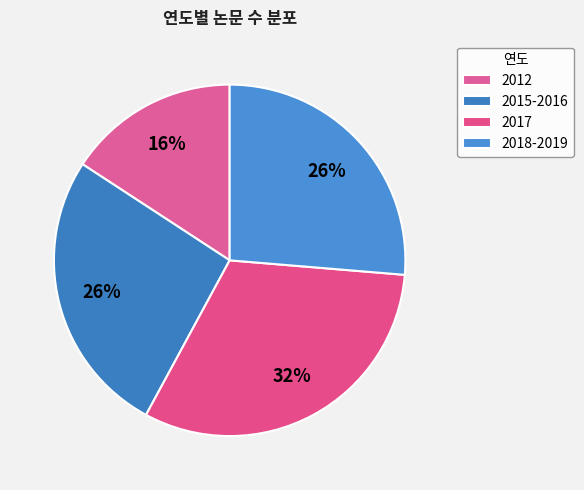

What portion of the pie excludes 2017?

68.4%